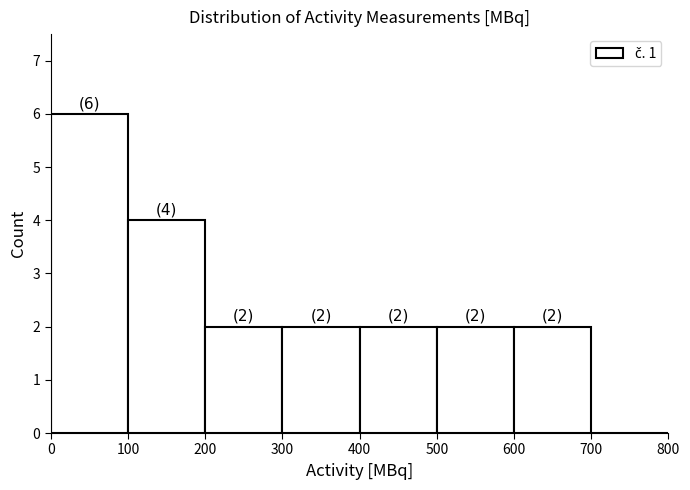

Over which range of the x-axis is the bar tallest?

0 to 100